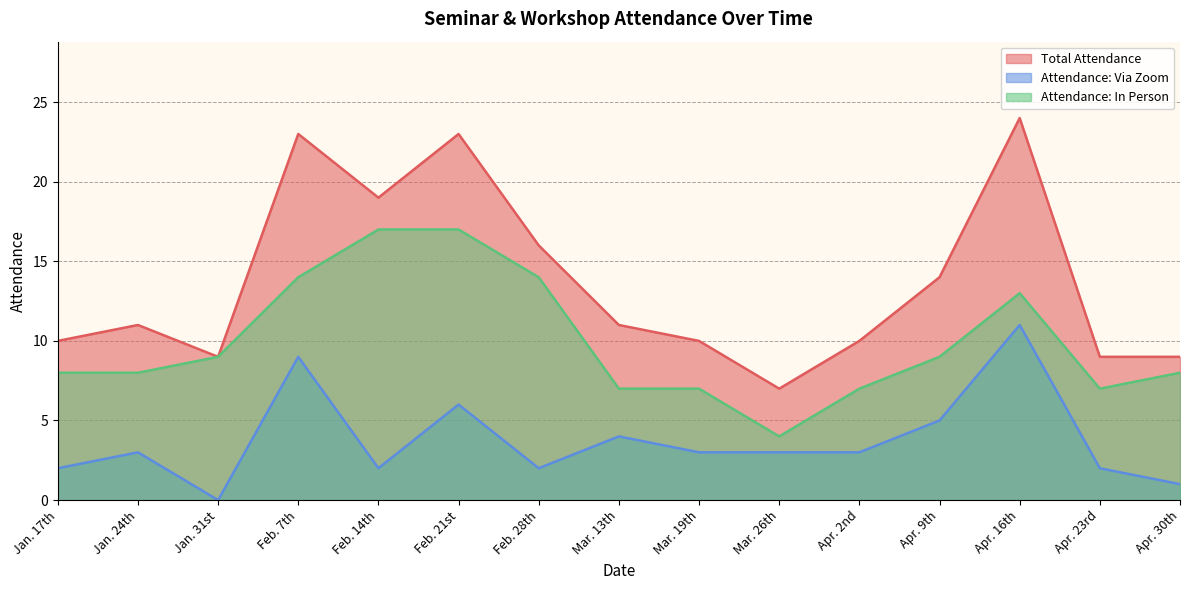

Which category has the lowest value in the Attendance: Via Zoom series?

Jan. 31st